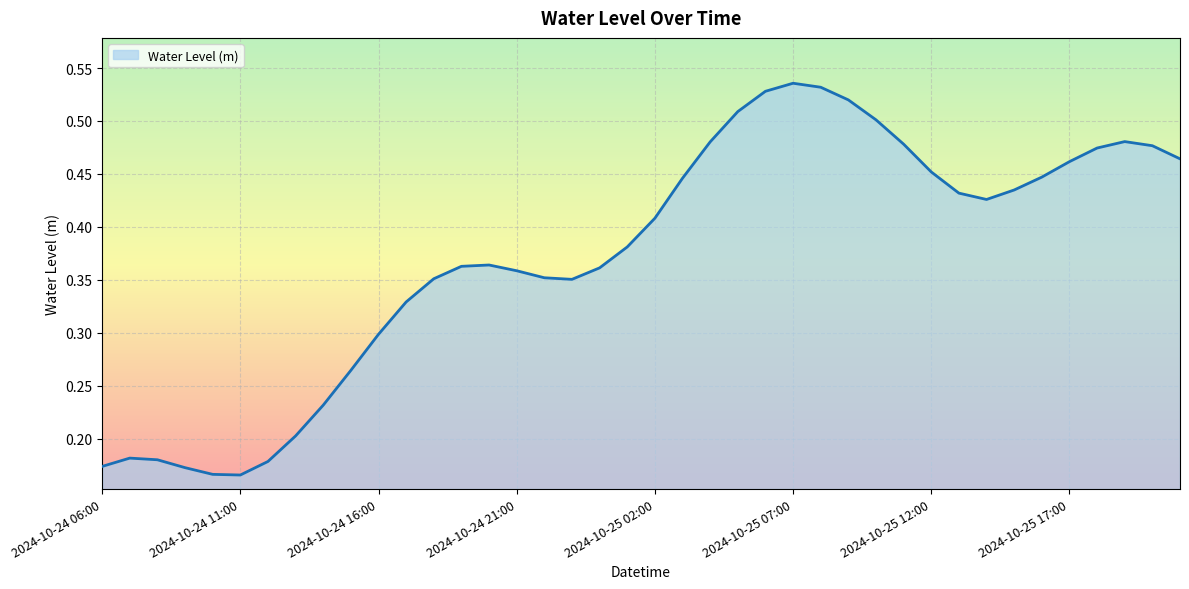

Reading left to right, transcribe all the data shown in this chart.

0.2	0.2	0.2	0.2	0.2	0.2	0.2	0.2	0.2	0.3	0.3	0.3	0.4	0.4	0.4	0.4	0.4	0.4	0.4	0.4	0.4	0.4	0.5	0.5	0.5	0.5	0.5	0.5	0.5	0.5	0.5	0.4	0.4	0.4	0.4	0.5	0.5	0.5	0.5	0.5